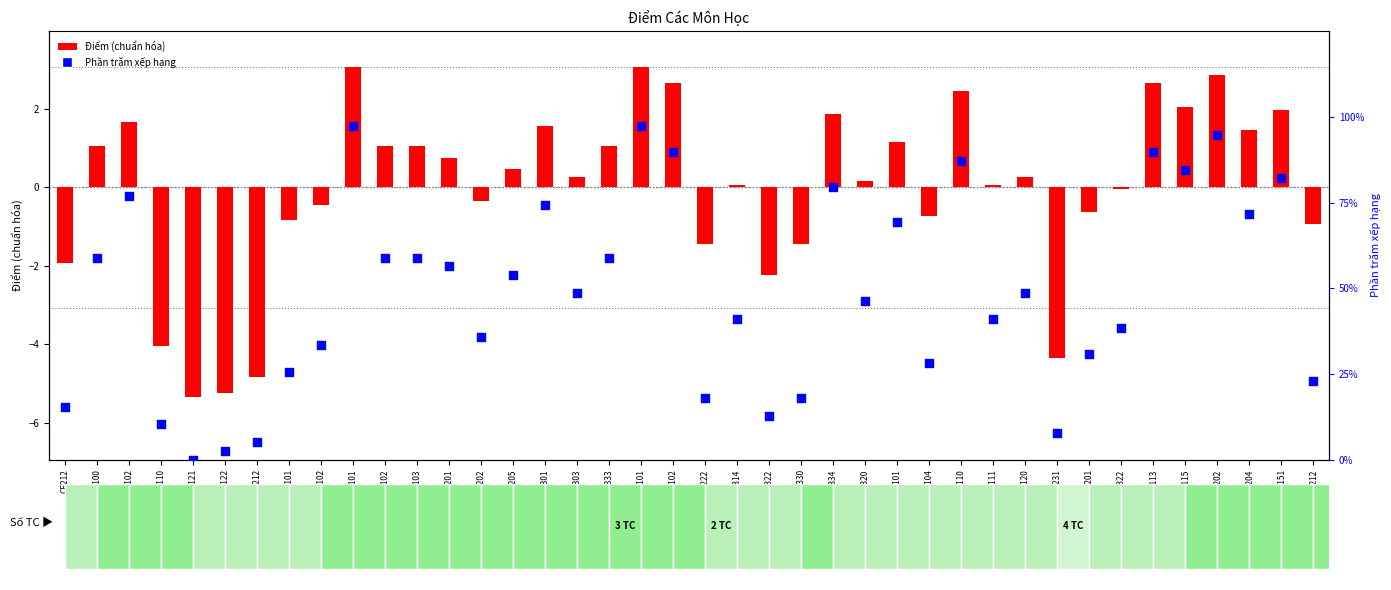

Which series reaches the maximum Y coordinate?

Phần trăm xếp hạng